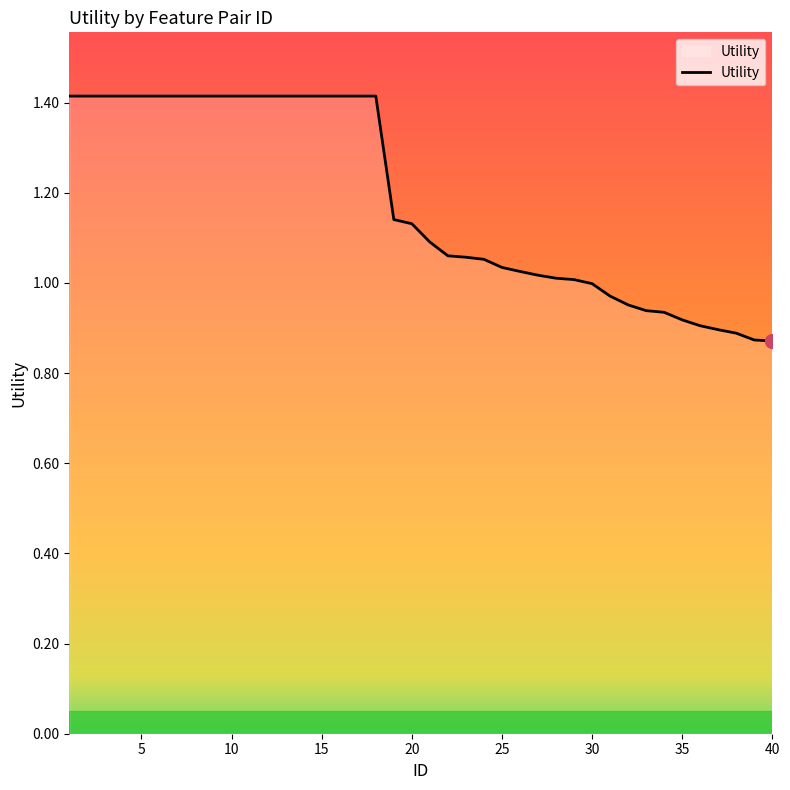

What is the difference between the maximum and minimum values?

0.5